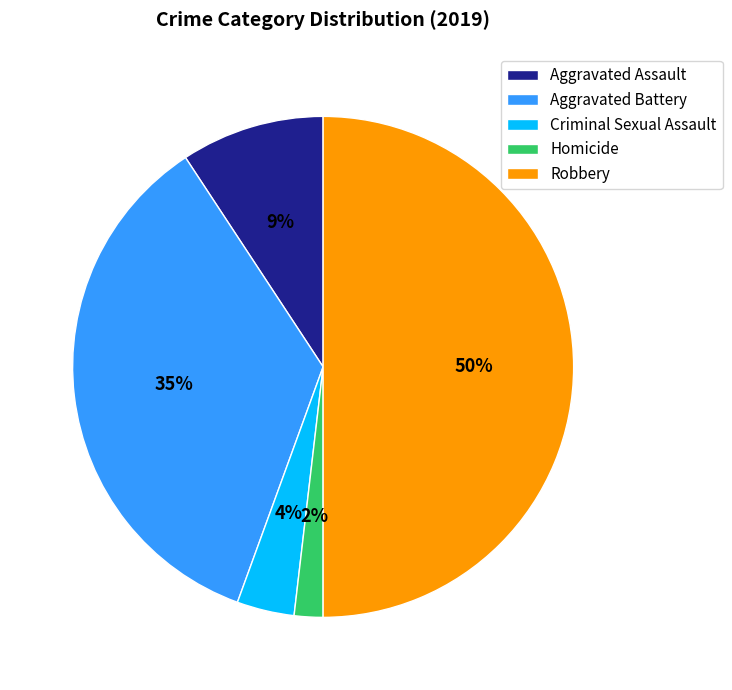

To the nearest percent, what portion does Homicide represent?

2%